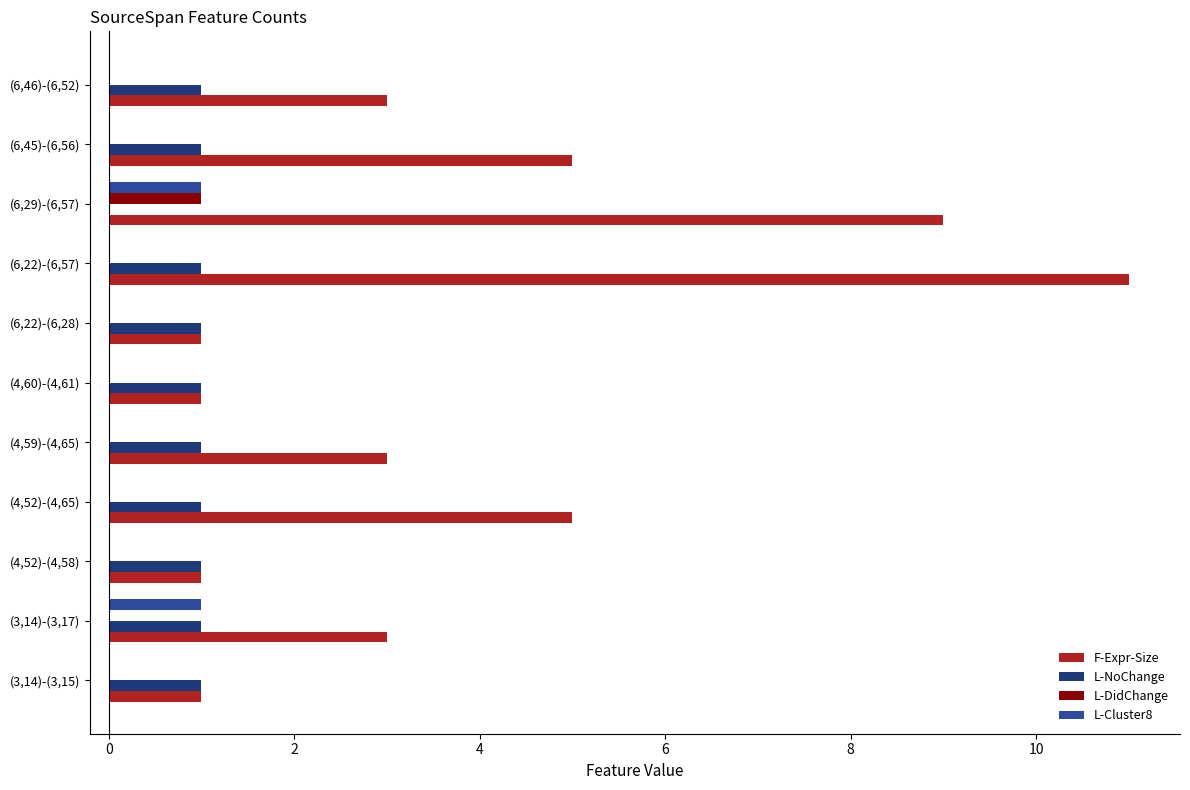

Which series has the widest spread of values?

F-Expr-Size